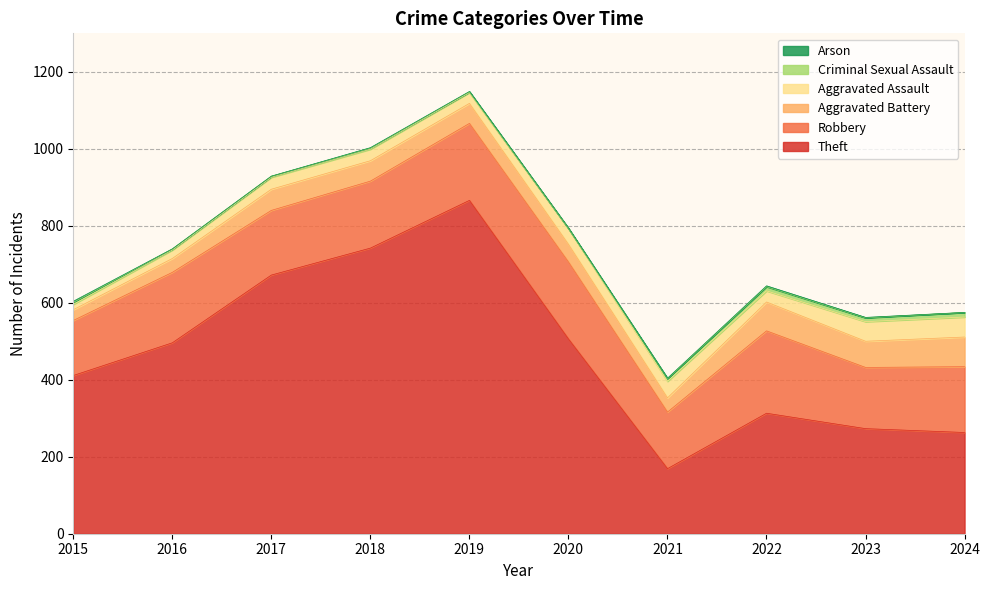

What is the average value of the Aggravated Battery series?

53